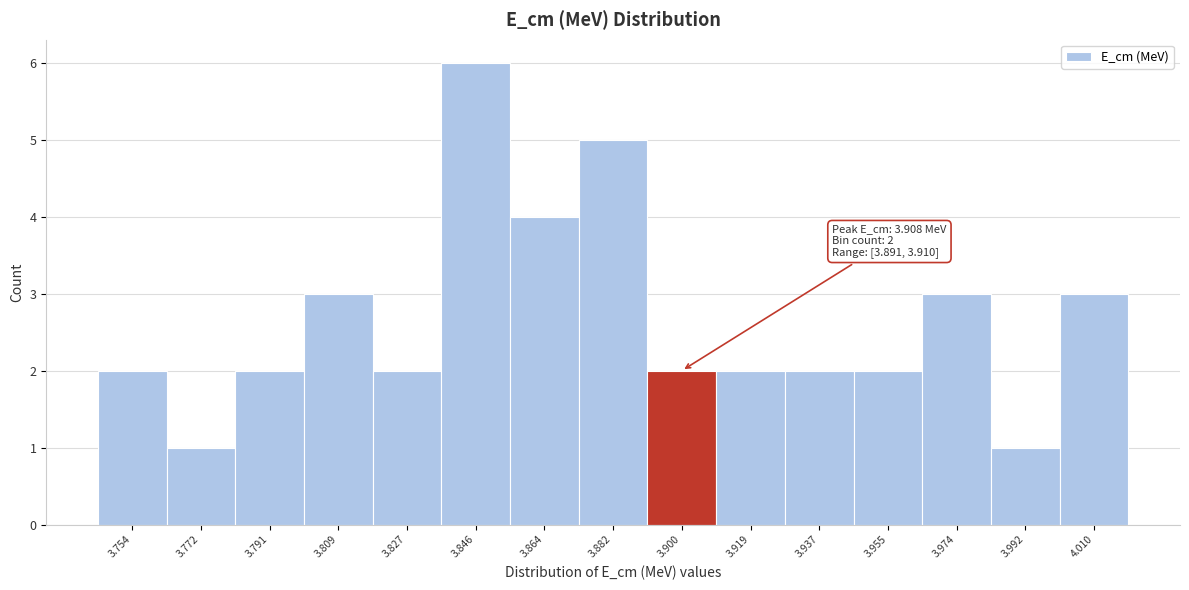

Which range on the x-axis has the tallest bar?

3.836 to 3.854